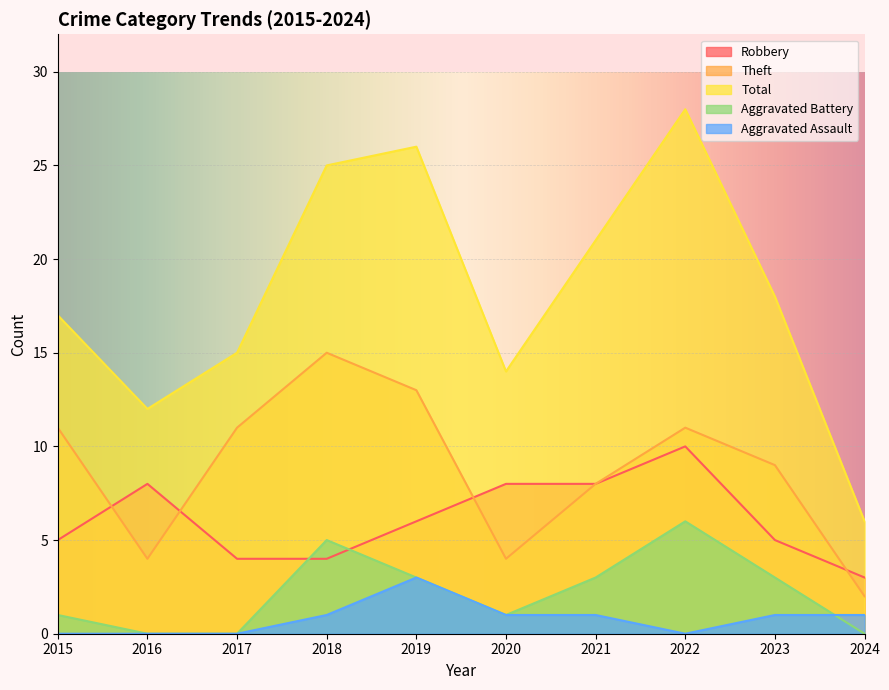

True or false: Aggravated Battery and Theft intersect in this chart.

False